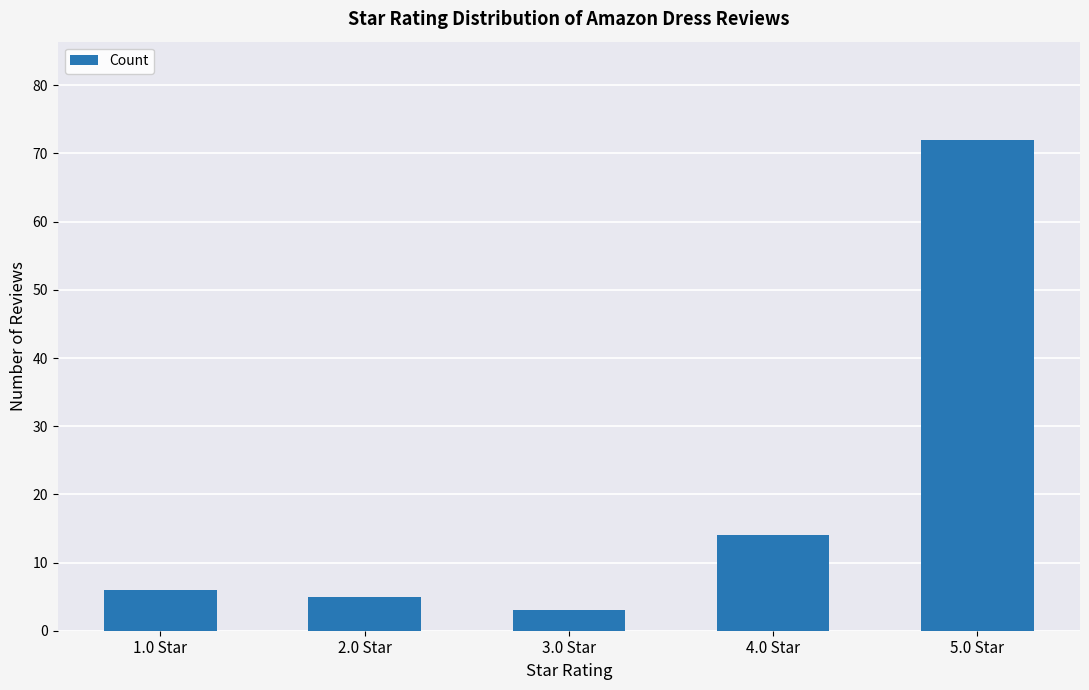

Count the number of categories in the chart.

5